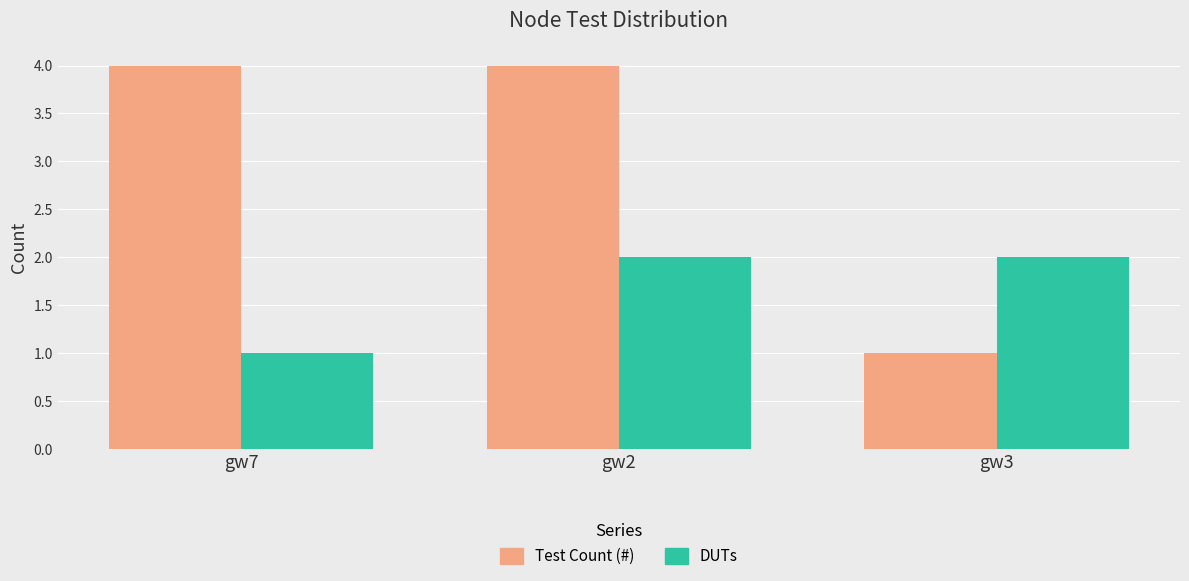

The Test Count (#) series shows 1 at gw3. True or false?

True